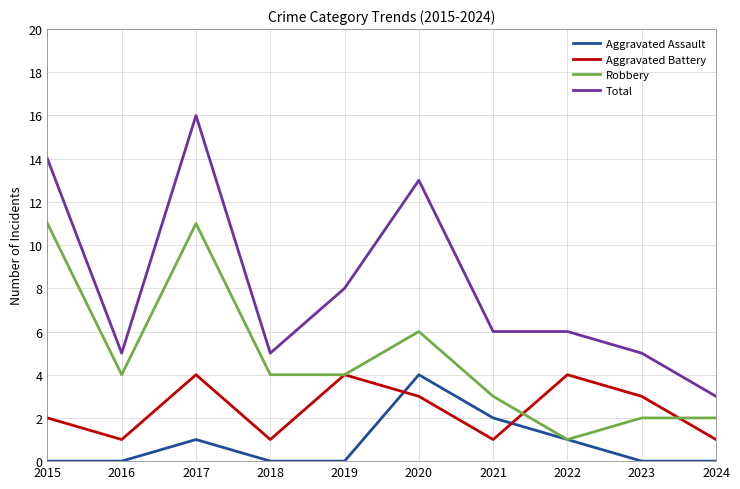

What is the maximum value shown in the chart?

16